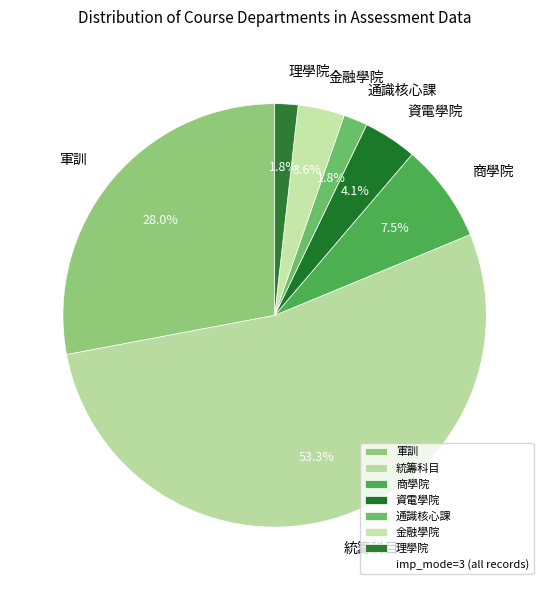

How many segments does this pie chart have?

7